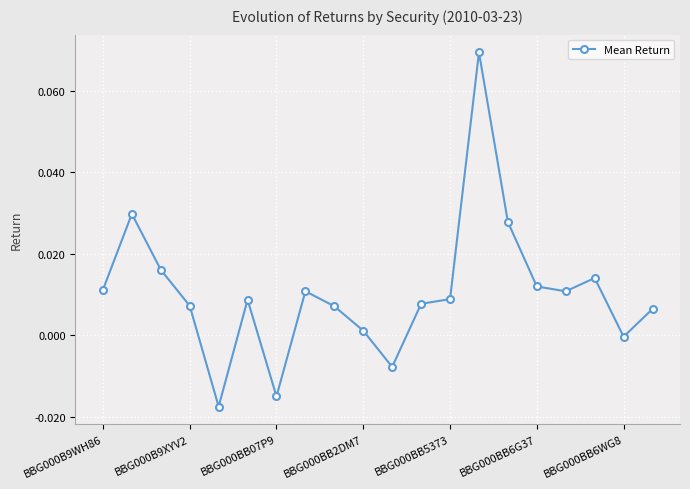

True or false: there are more than 1 points higher than both neighbors.

True